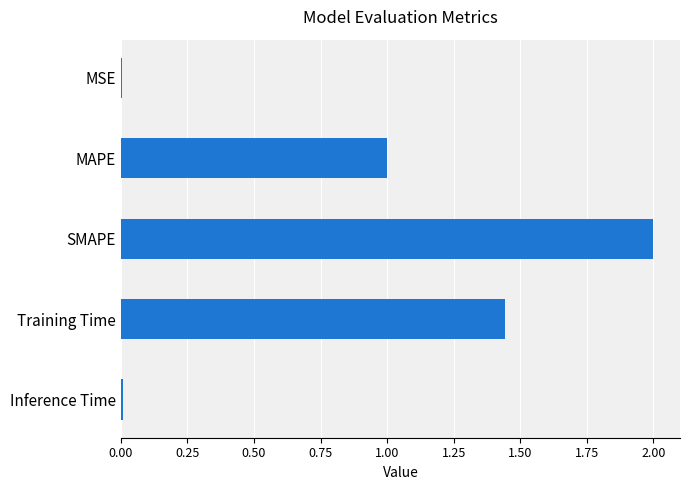

Which has a higher value, SMAPE or Training Time?

SMAPE